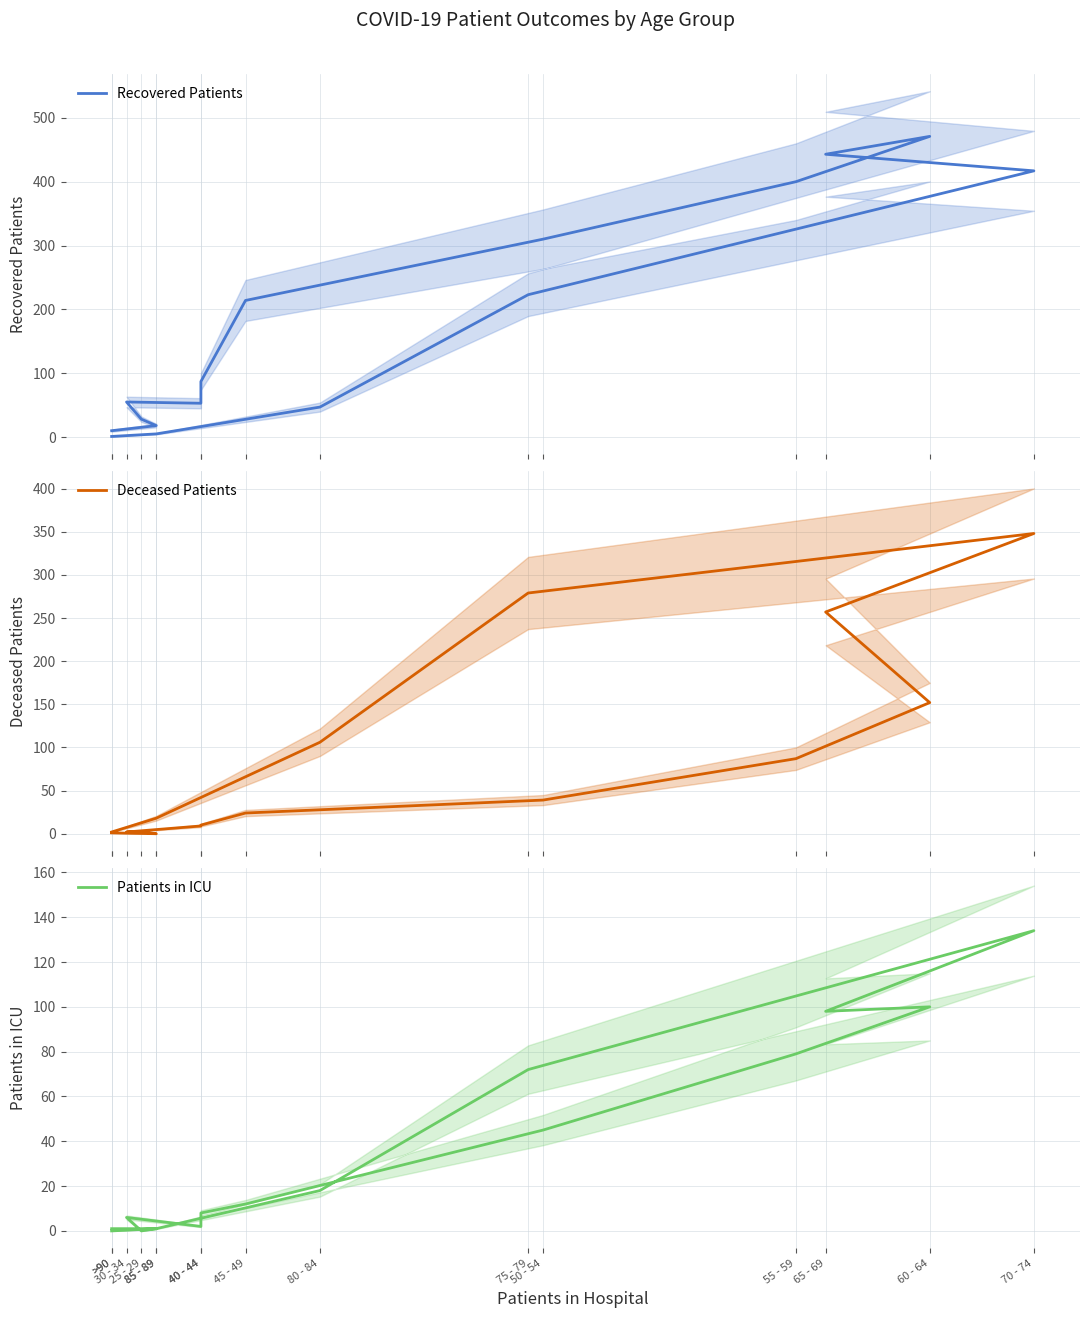

At how many categories does at least one series exceed 270?

6